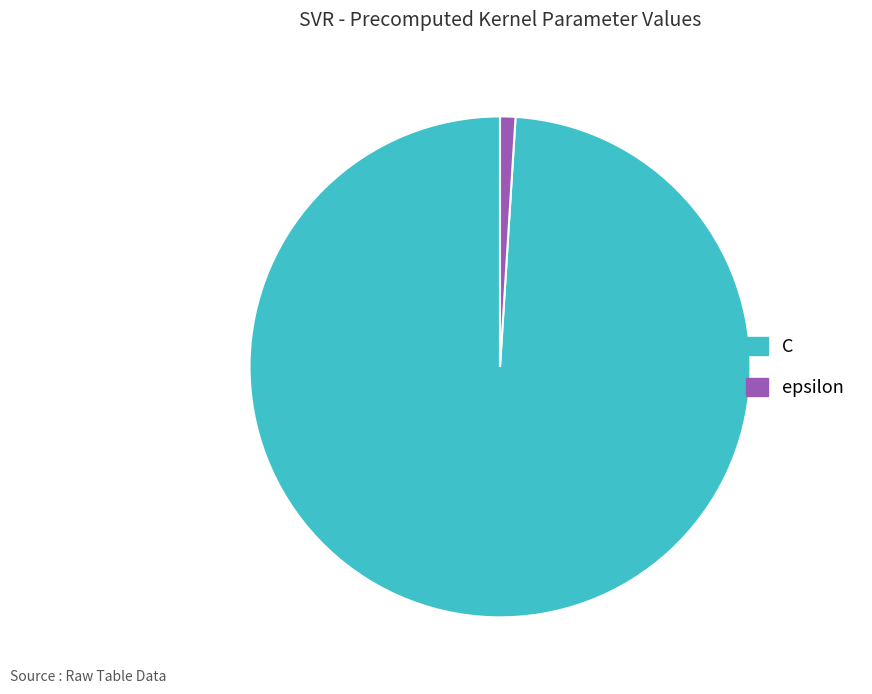

Which category has the biggest portion of the pie?

C